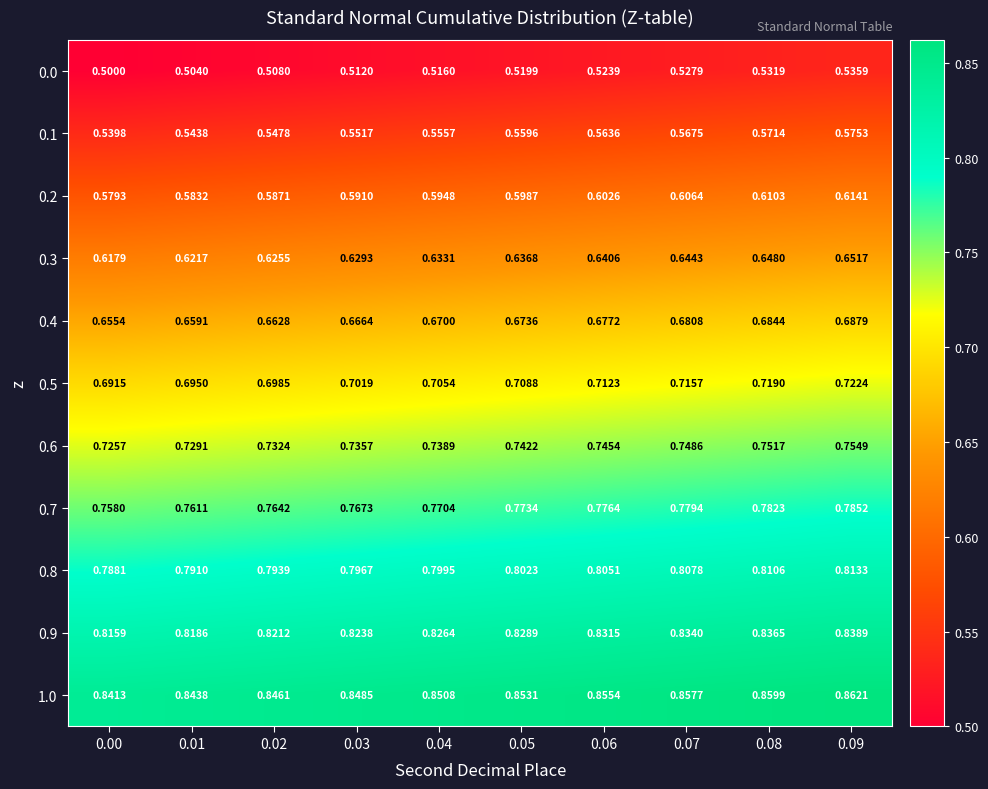

Is the value of 0.7 at 0.01 greater than the value of 0.5 at 0.06?

Yes